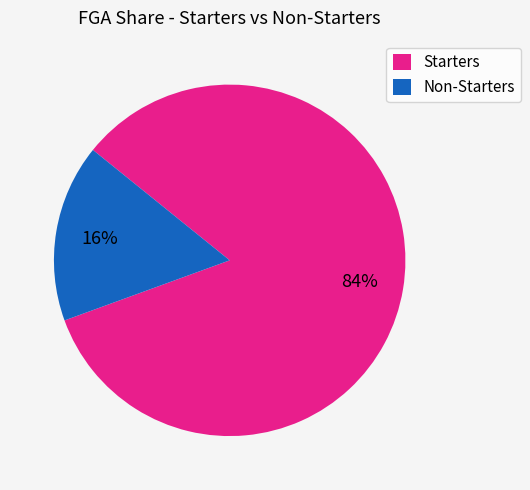

What percentage is the Starters slice, to the nearest percent?

84%